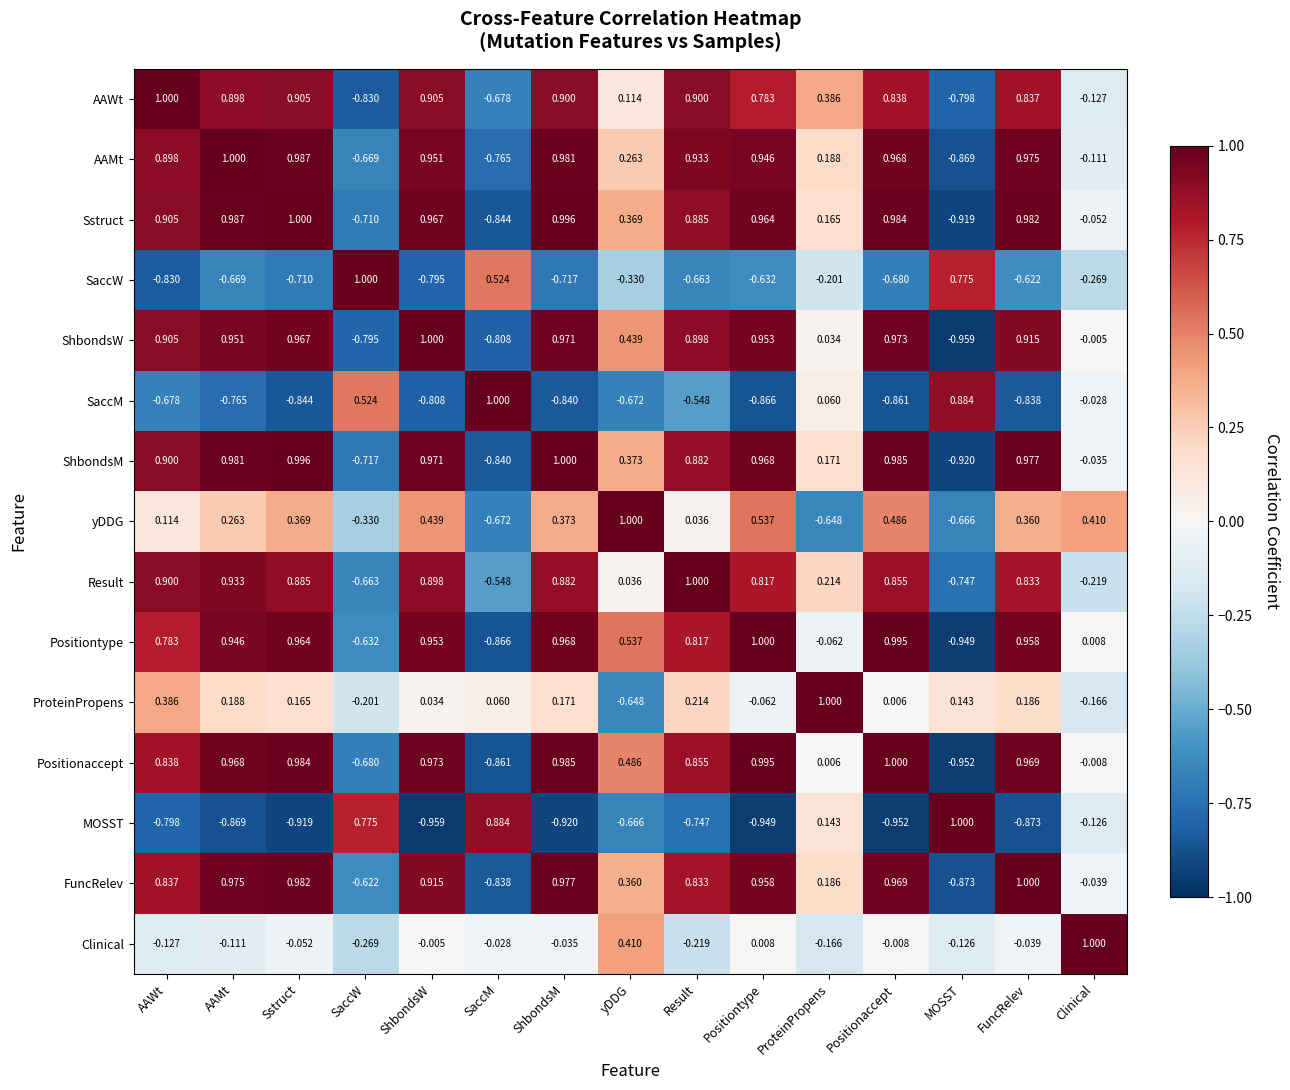

What is the maximum value shown in the chart?

1.0